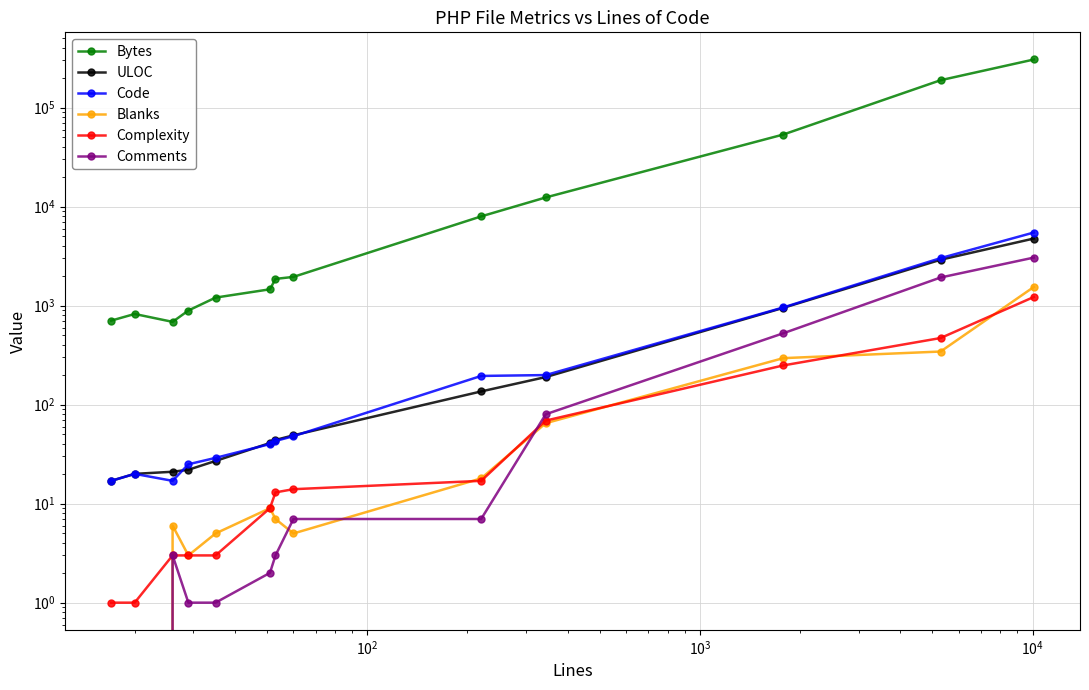

Which series ends up on top after the final intersection of Blanks and Comments?

Comments